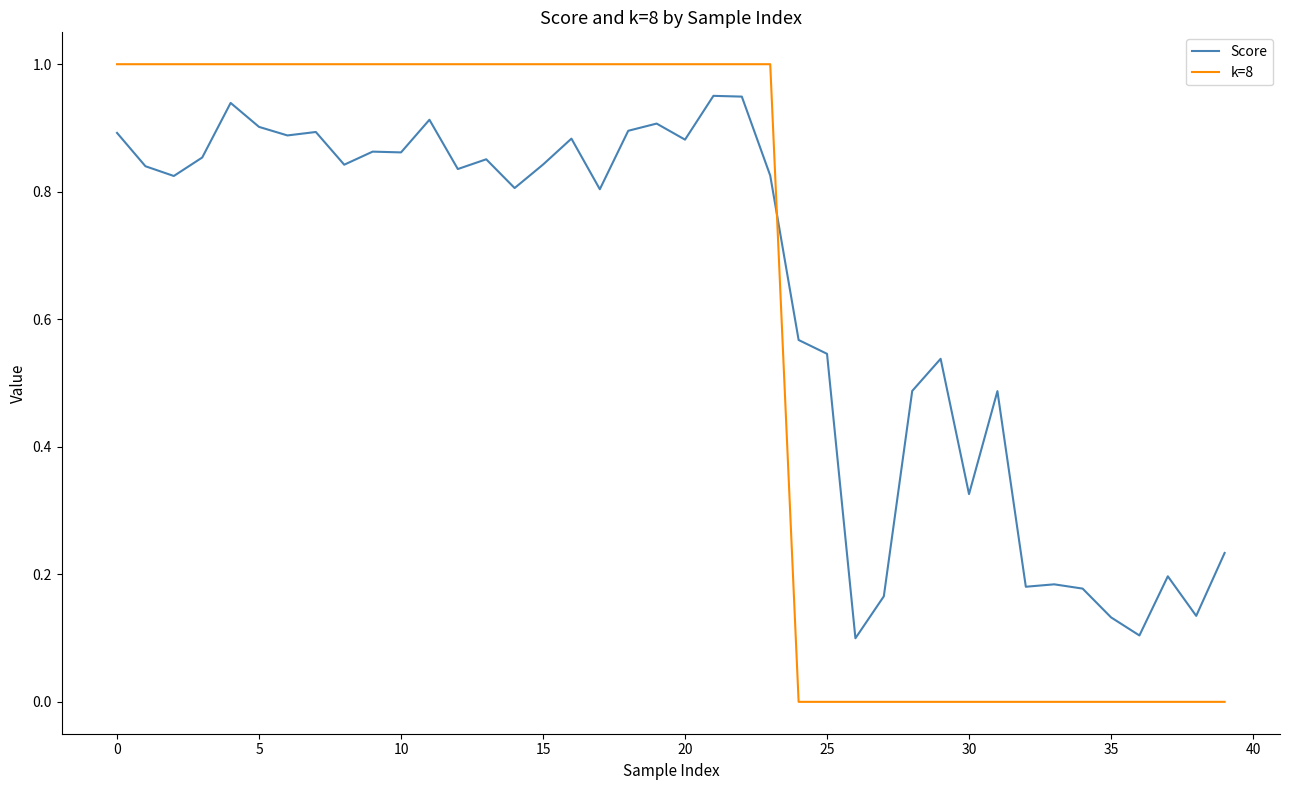

Which series has the widest spread of values?

k=8